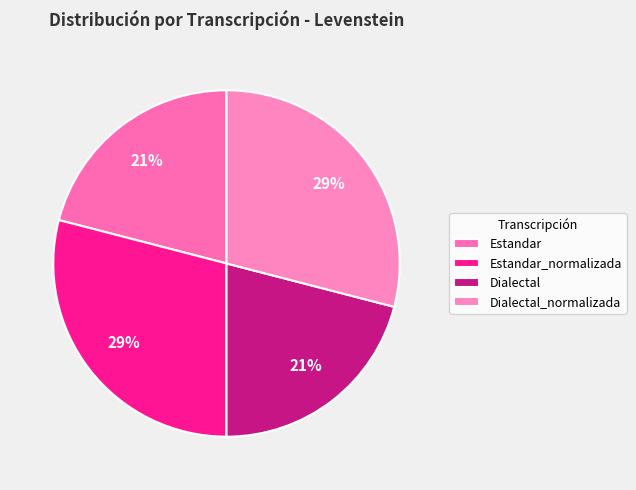

Is there any slice that represents more than half of the pie?

No